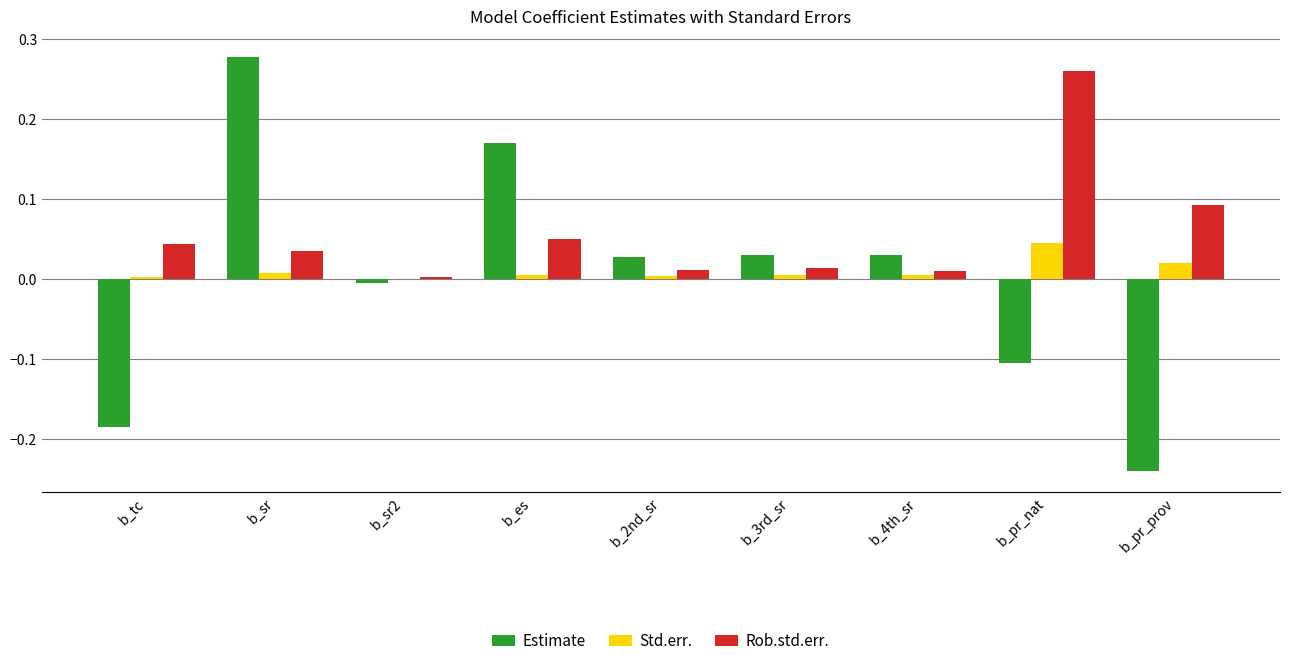

Between b_sr and b_pr_nat, which series saw the biggest shift?

Estimate